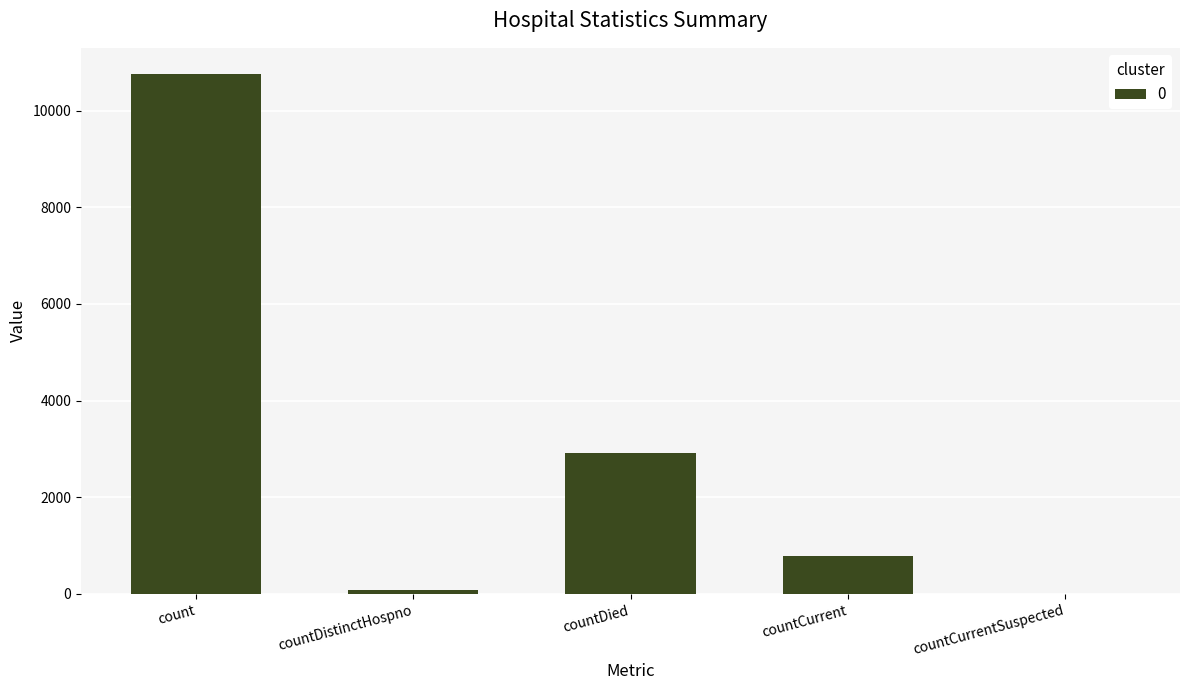

Between countDistinctHospno and countDied, which is larger?

countDied